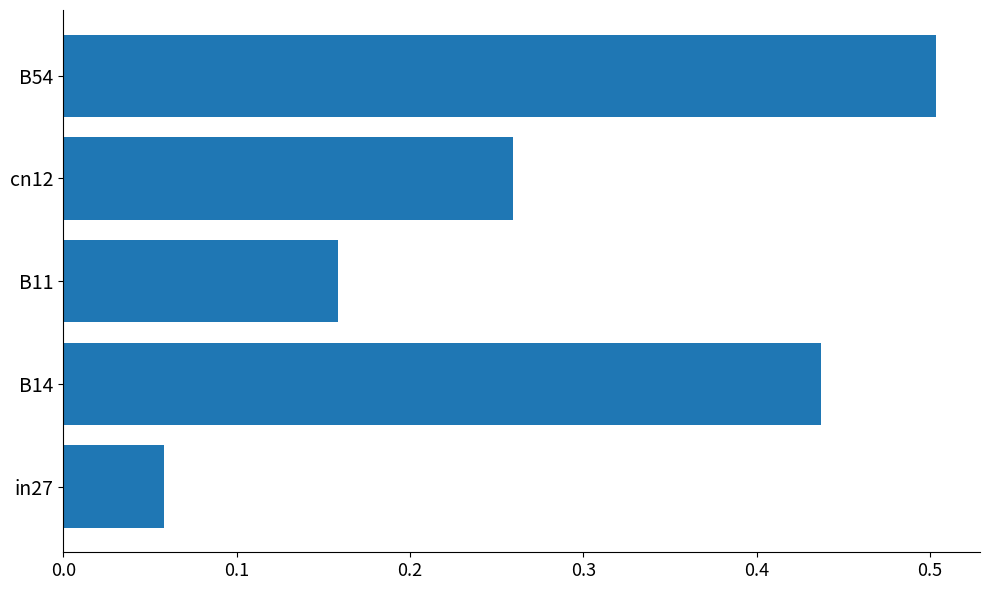

The value at B11 is 0.1. True or false?

False